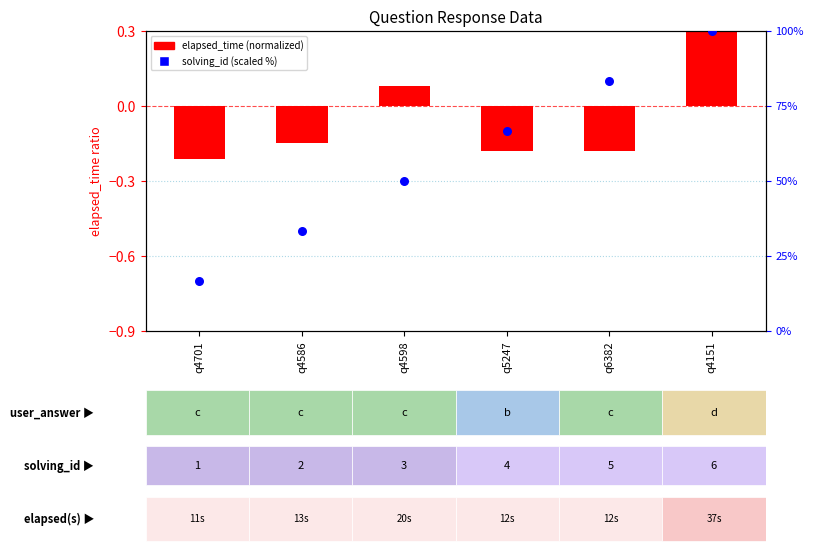

At which category is the sum across all series the highest?

q4151